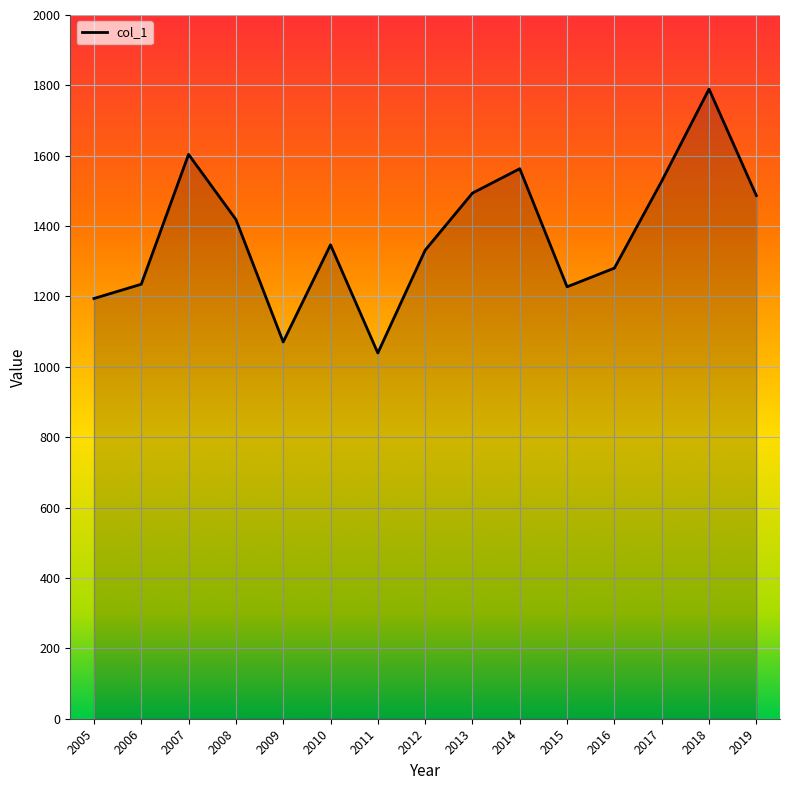

Is it true that the value at 2013 is 2620.5?

False